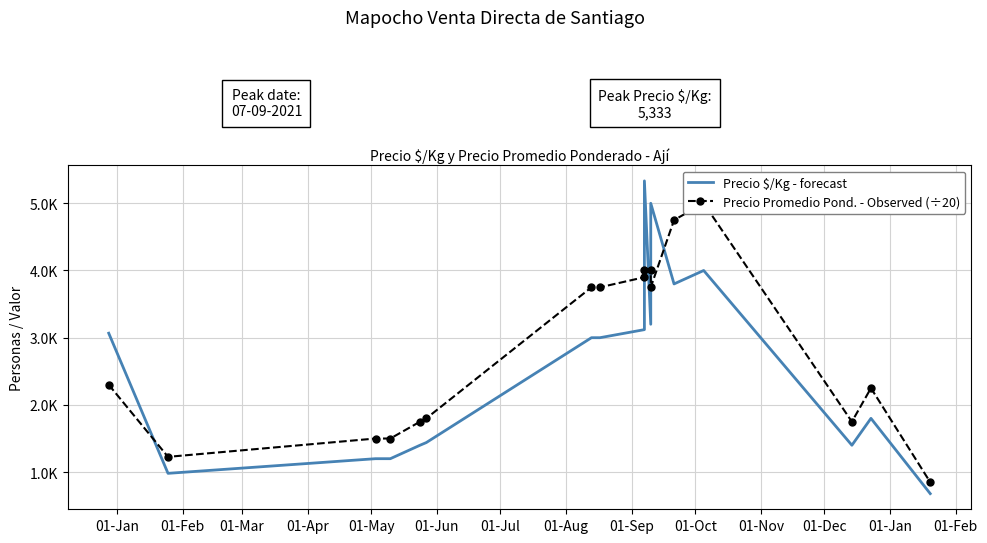

What is the lowest value of the Precio $/Kg - forecast series?

680.0